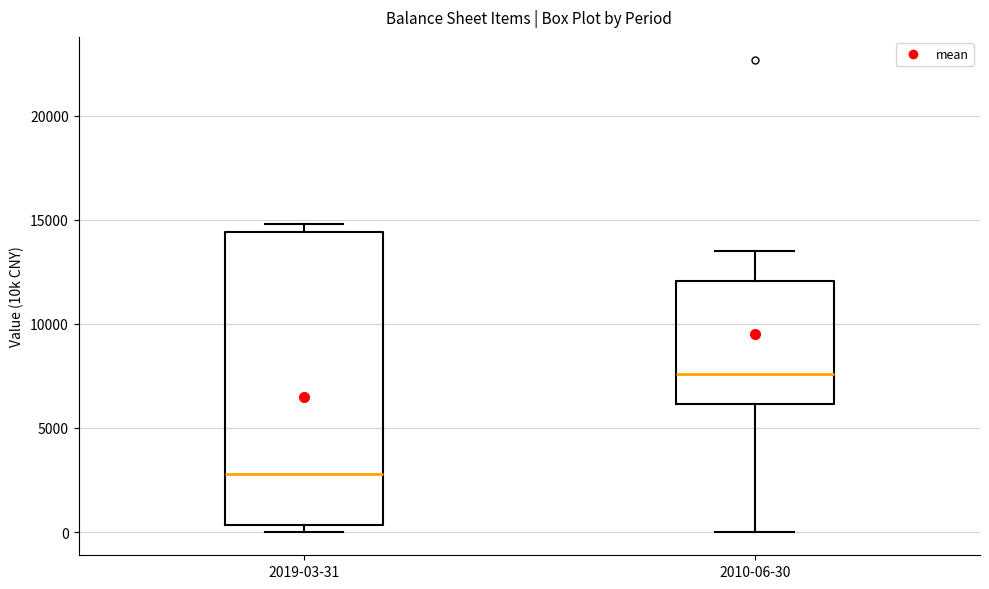

Which box is the tallest, from its lower edge to its upper edge?

2019-03-31